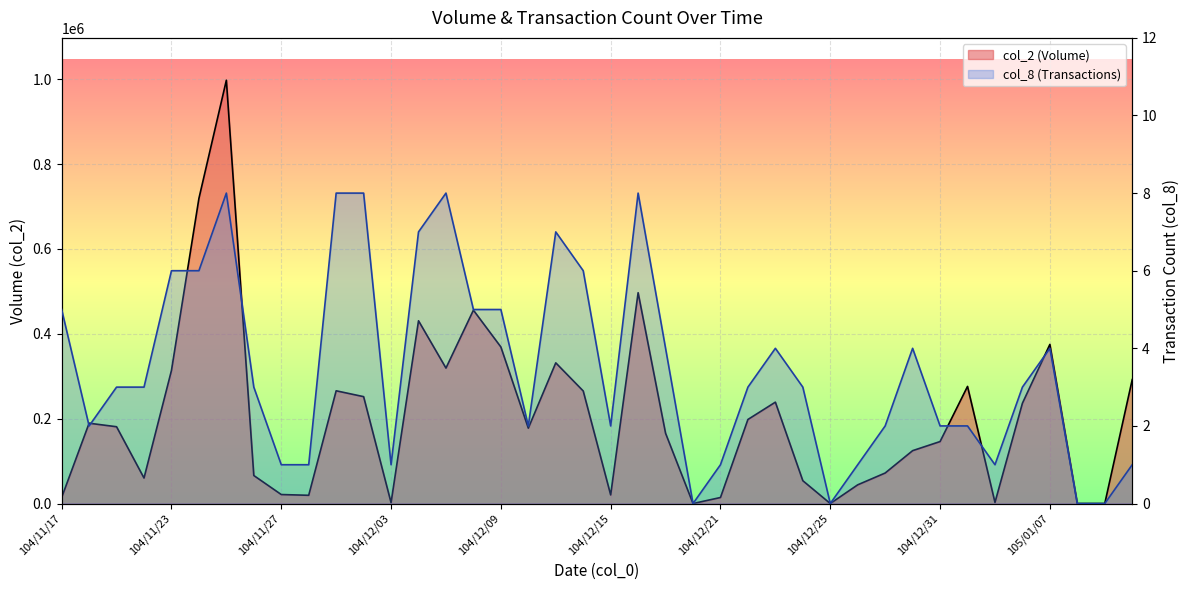

True or false: col_2 and col_8 cross at least once.

False